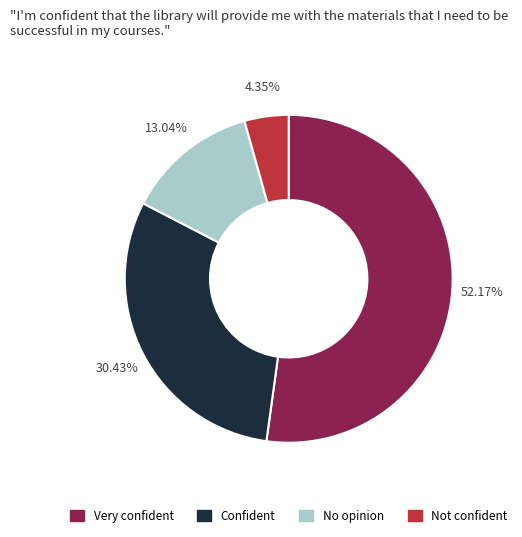

Does any single category account for the majority?

Yes